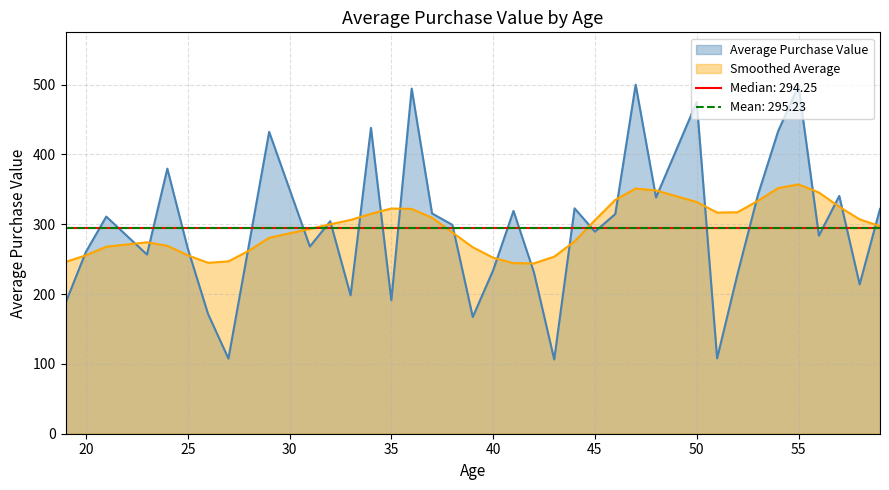

True or false: Smoothed Average has a value of 576.2 at 55.

False